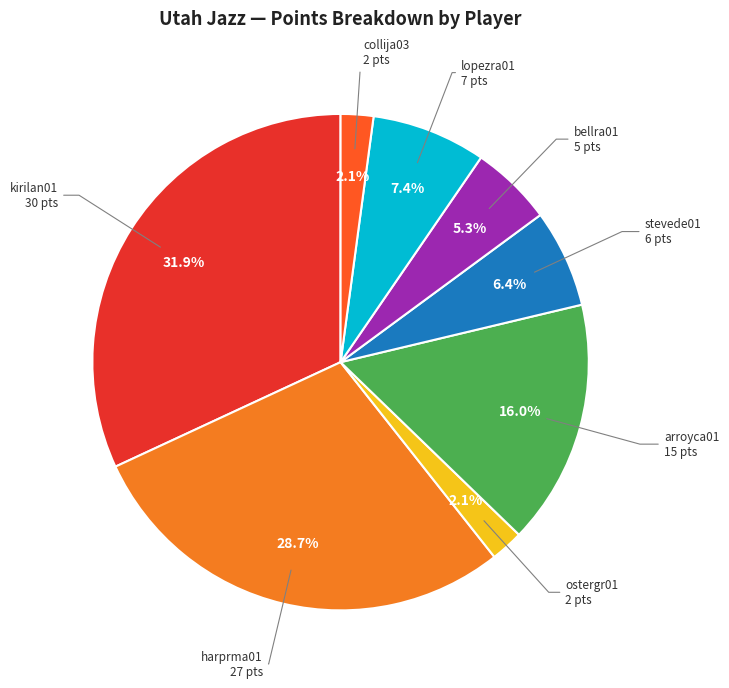

Count the number of slices in the pie.

8